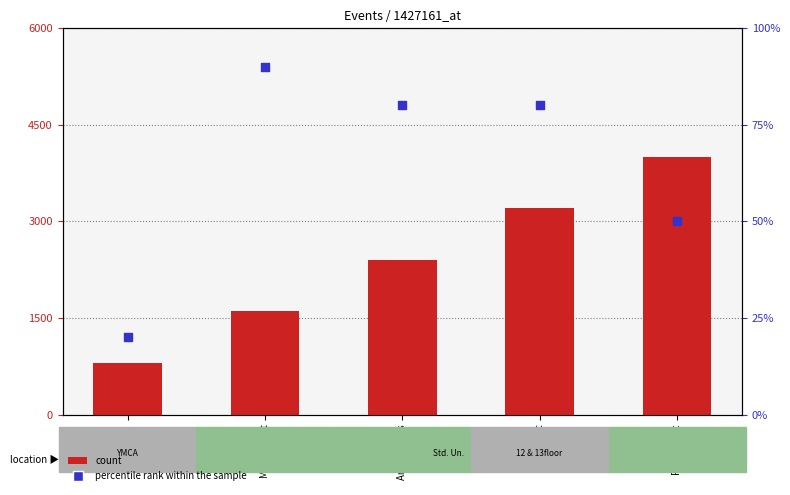

At how many categories does at least one series exceed 3377?

1